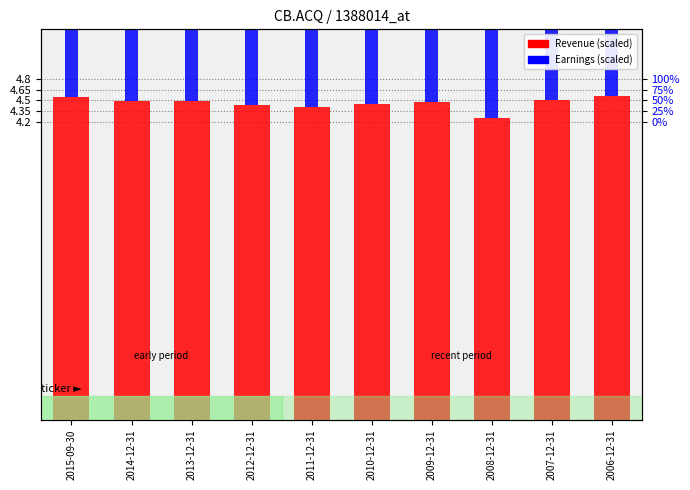

At which label is Revenue (scaled) closest to 4?

2008-12-31